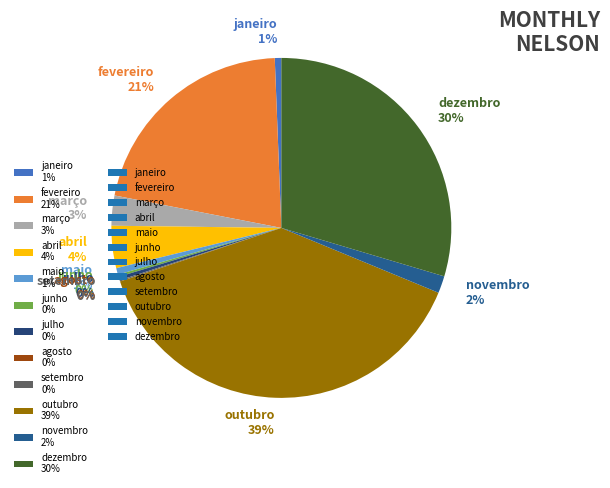

Do dezembro 30% and maio 1% together represent more than half of the pie?

No